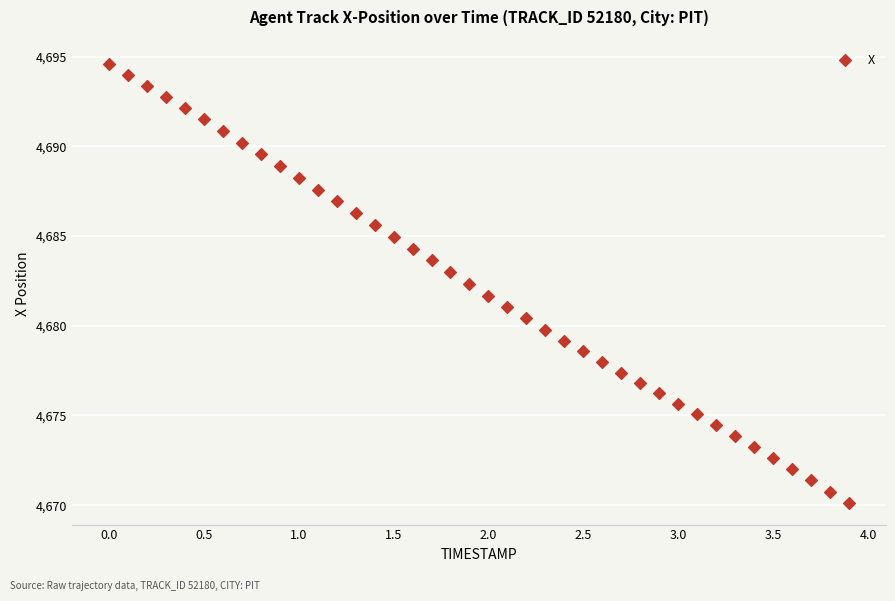

What is the range of X values (max minus min)?

3.9